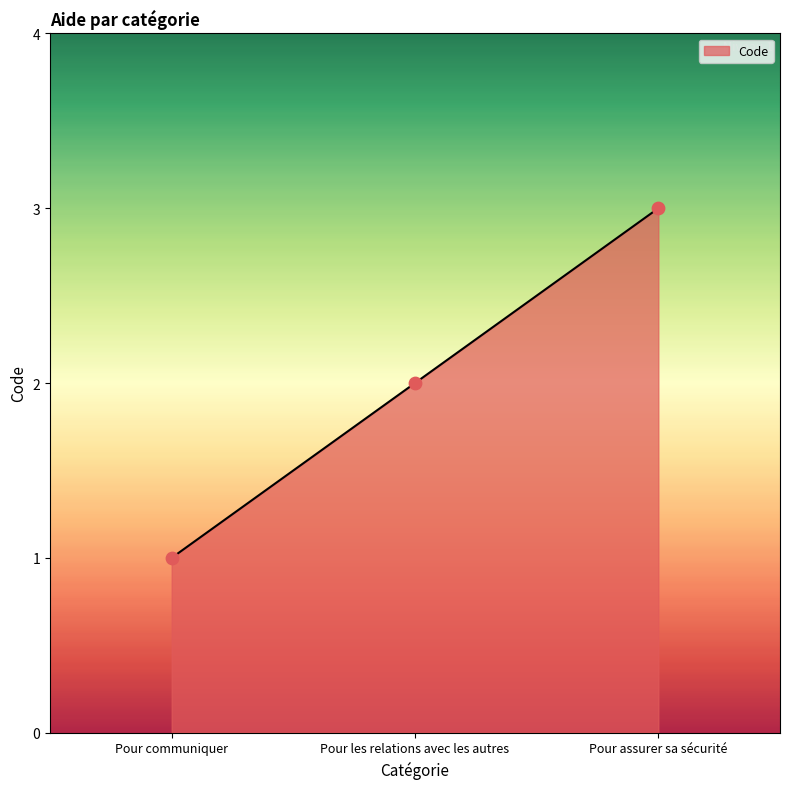

What is the change in value from Pour communiquer to Pour les relations avec les autres?

+1